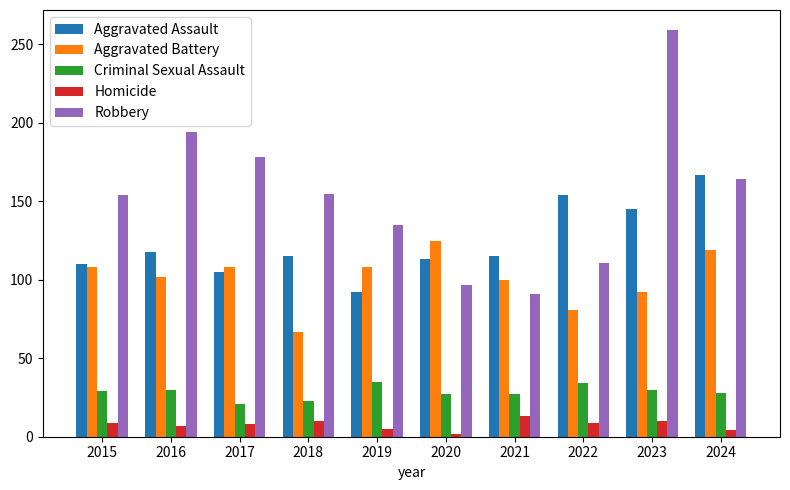

At which label does Robbery reach its peak?

2023